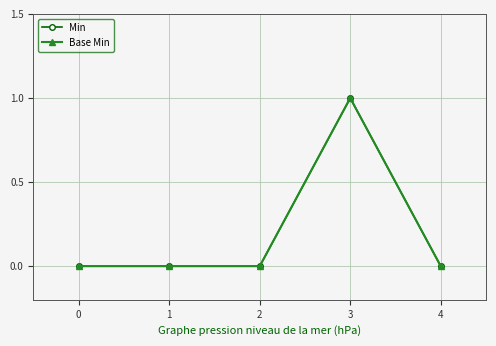

True or false: Base Min and Min intersect in this chart.

False